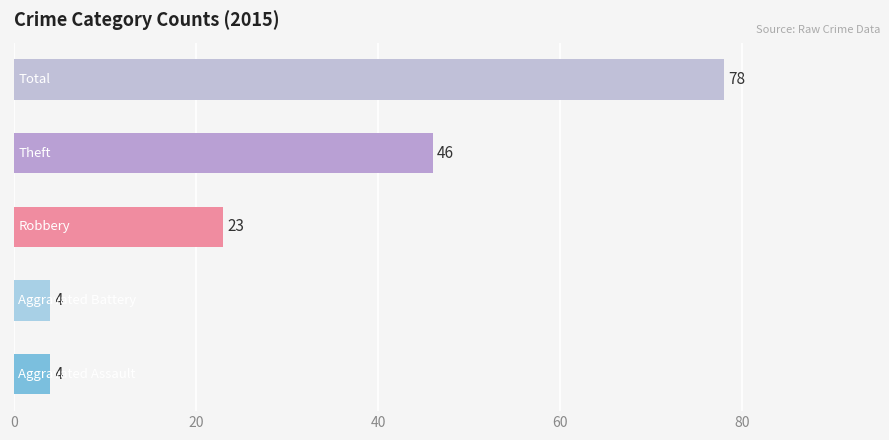

Reading bottom to top, extract all data points from this chart.

4	4	23	46	78